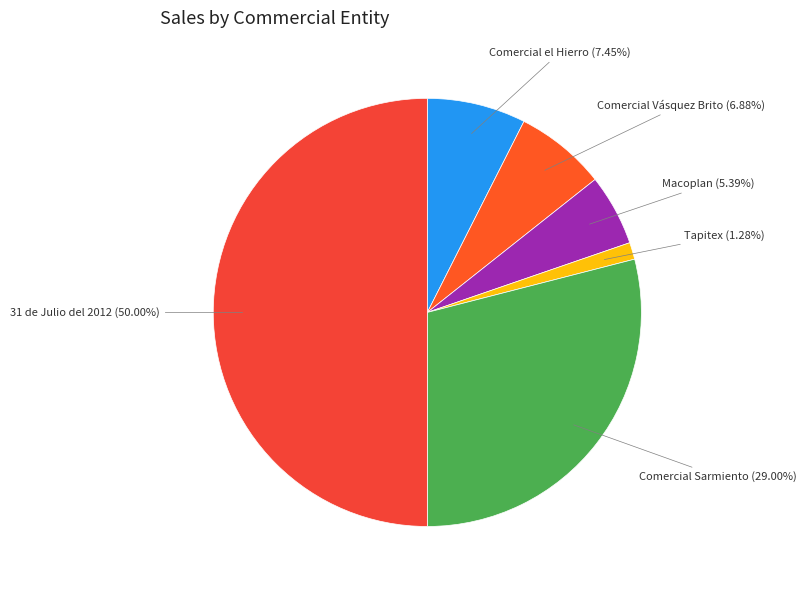

How many segments does this pie chart have?

6